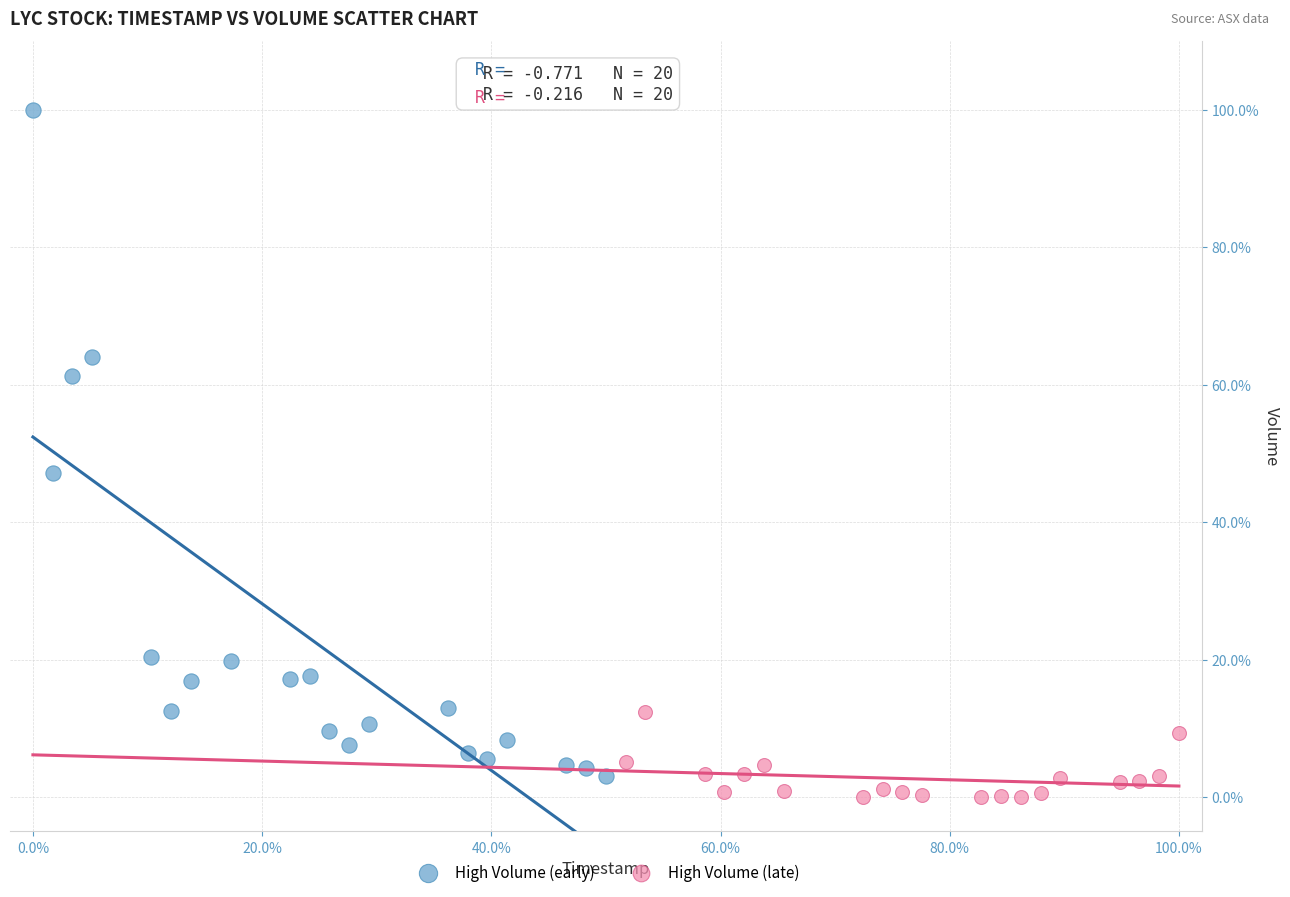

What are all the series names shown in the legend?

High Volume (early), High Volume (late)